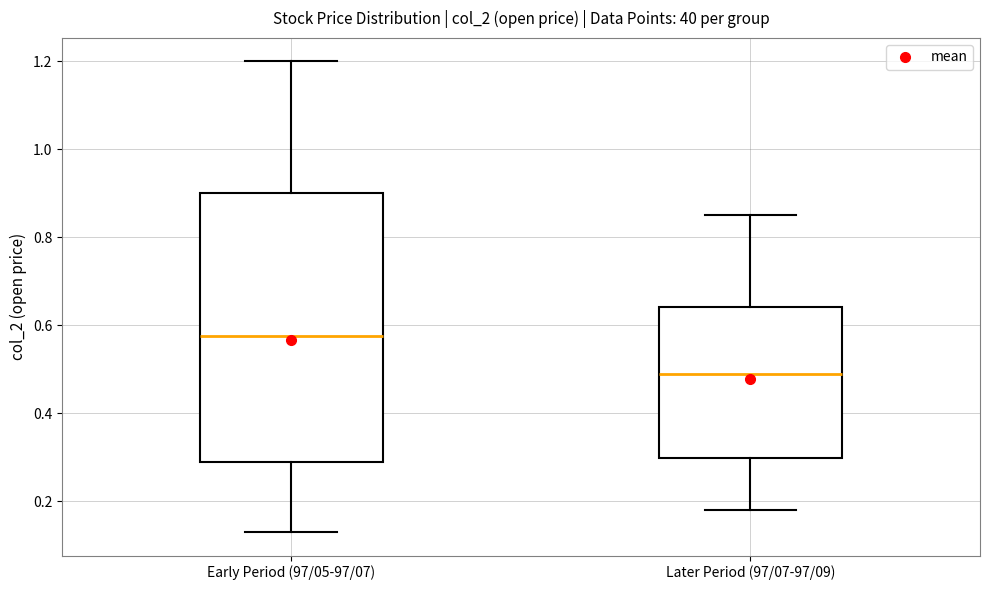

Which box has the lowest median line?

Later Period (97/07-97/09)